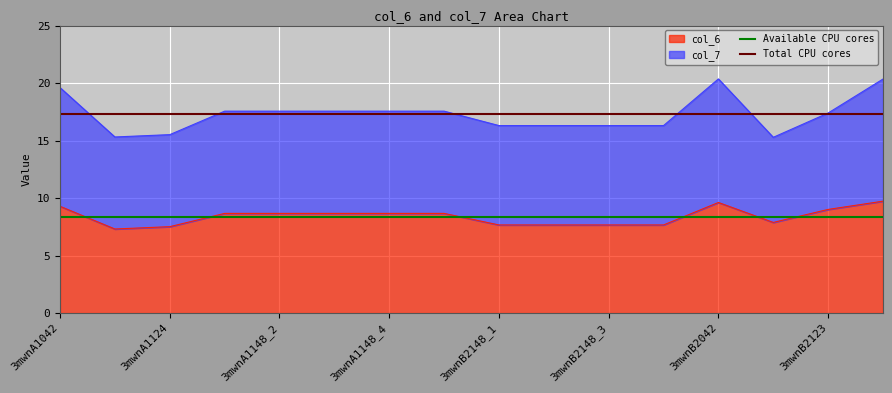

What is the sum of all Total CPU cores values?

34.6